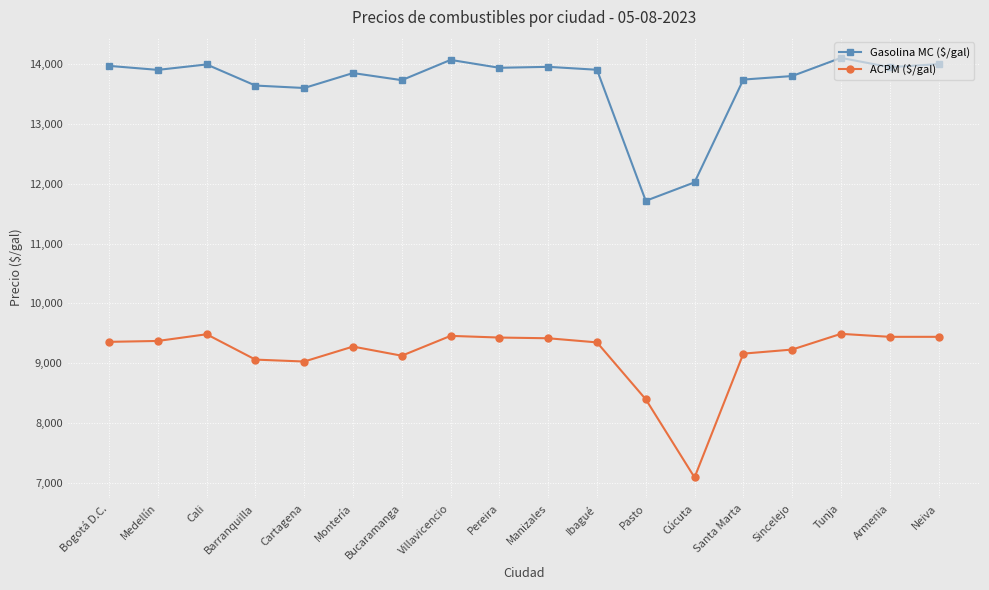

How many data points in ACPM ($/gal) are less than 9357?

9